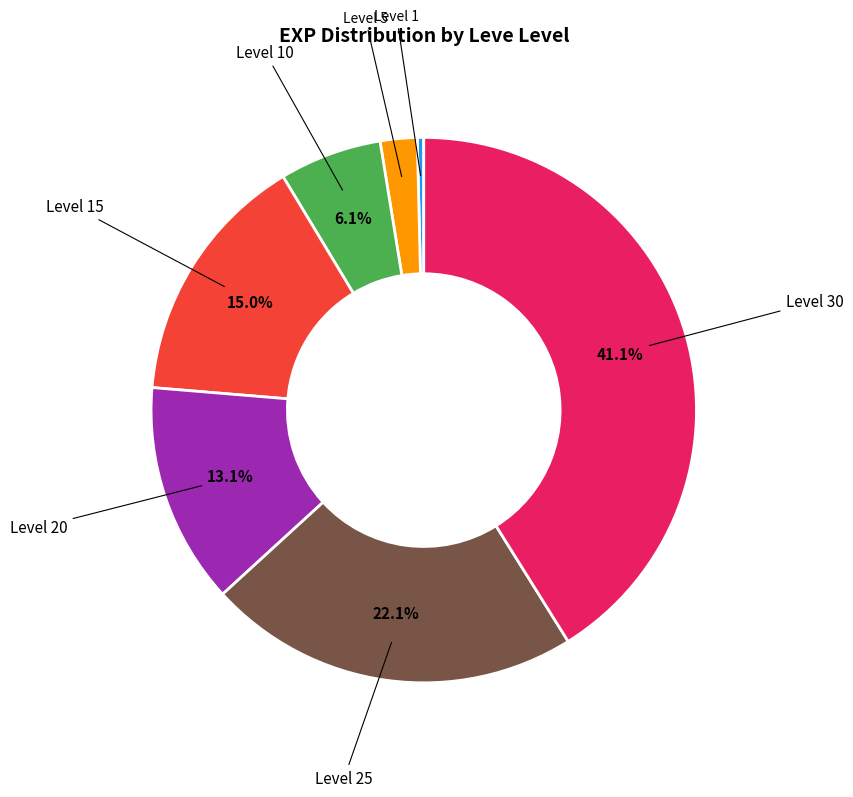

Does any single category account for the majority?

No